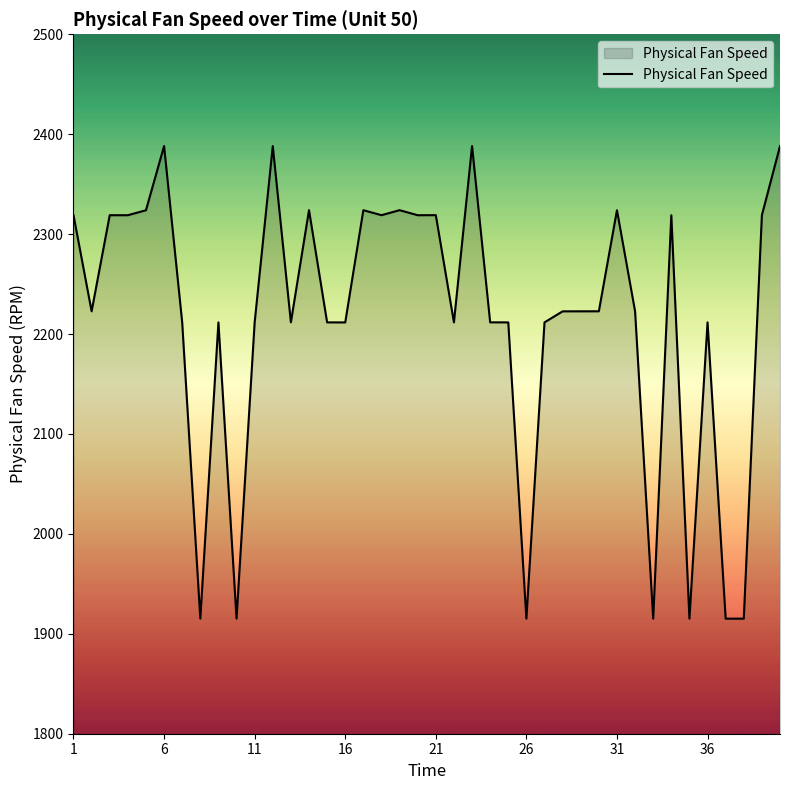

What is the minimum value shown in the chart?

1915.1